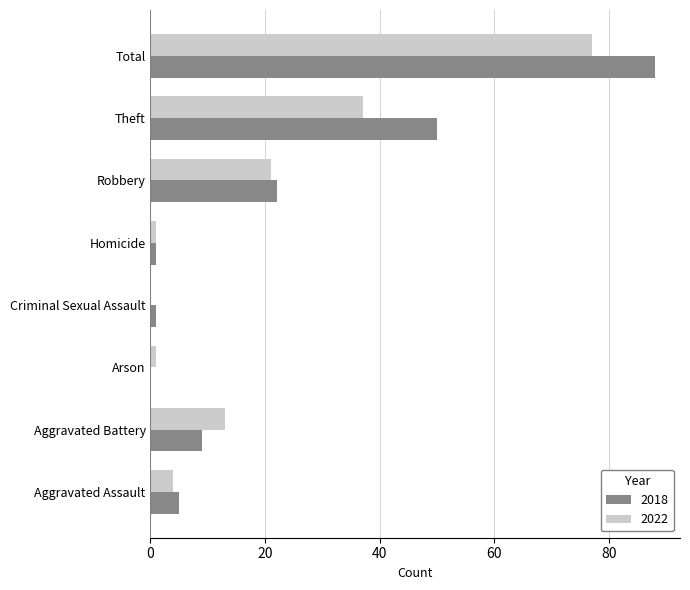

What is the total value across all series at Theft?

87